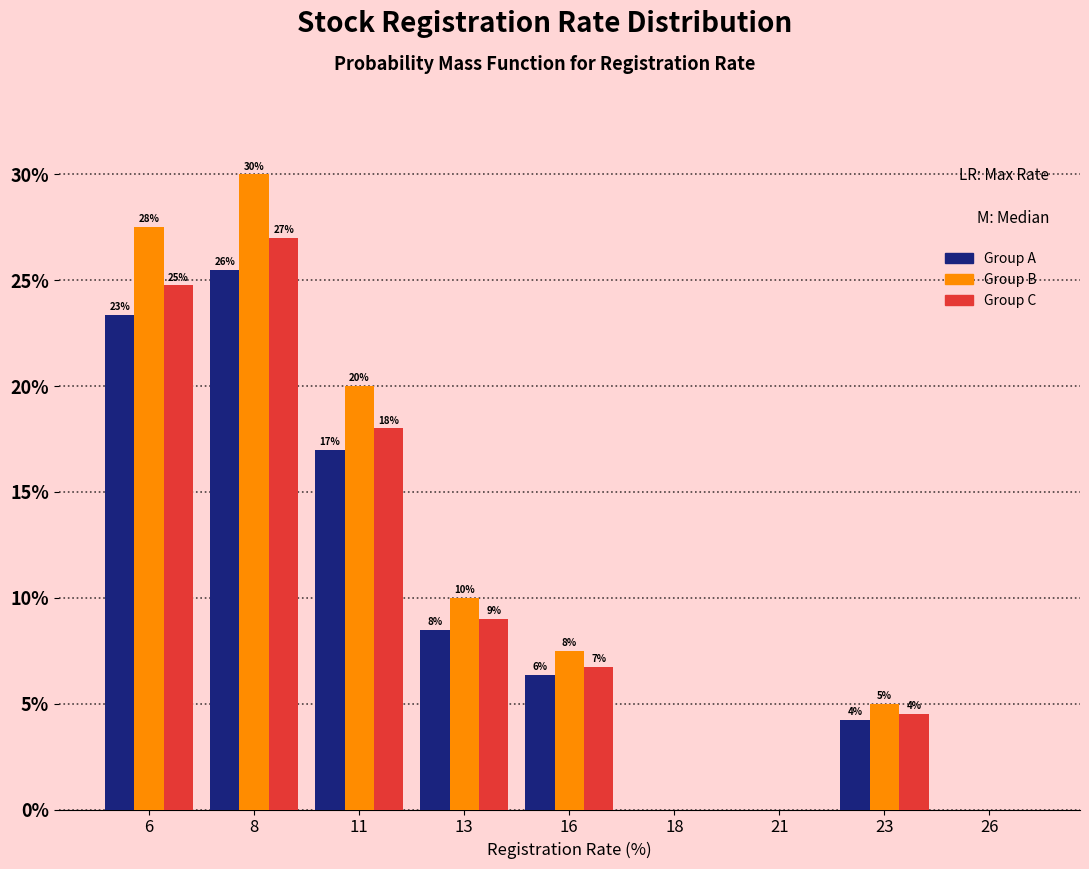

Are the bars horizontal?

No